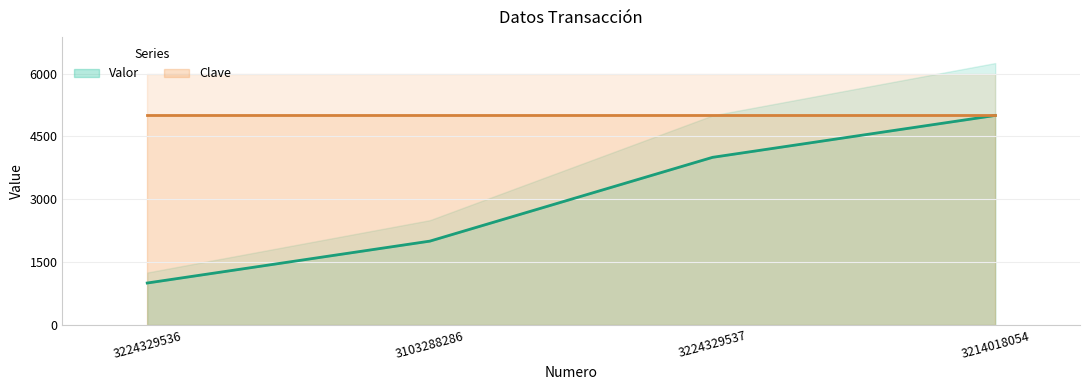

What is the label of the 1st point from the left?

3224329536